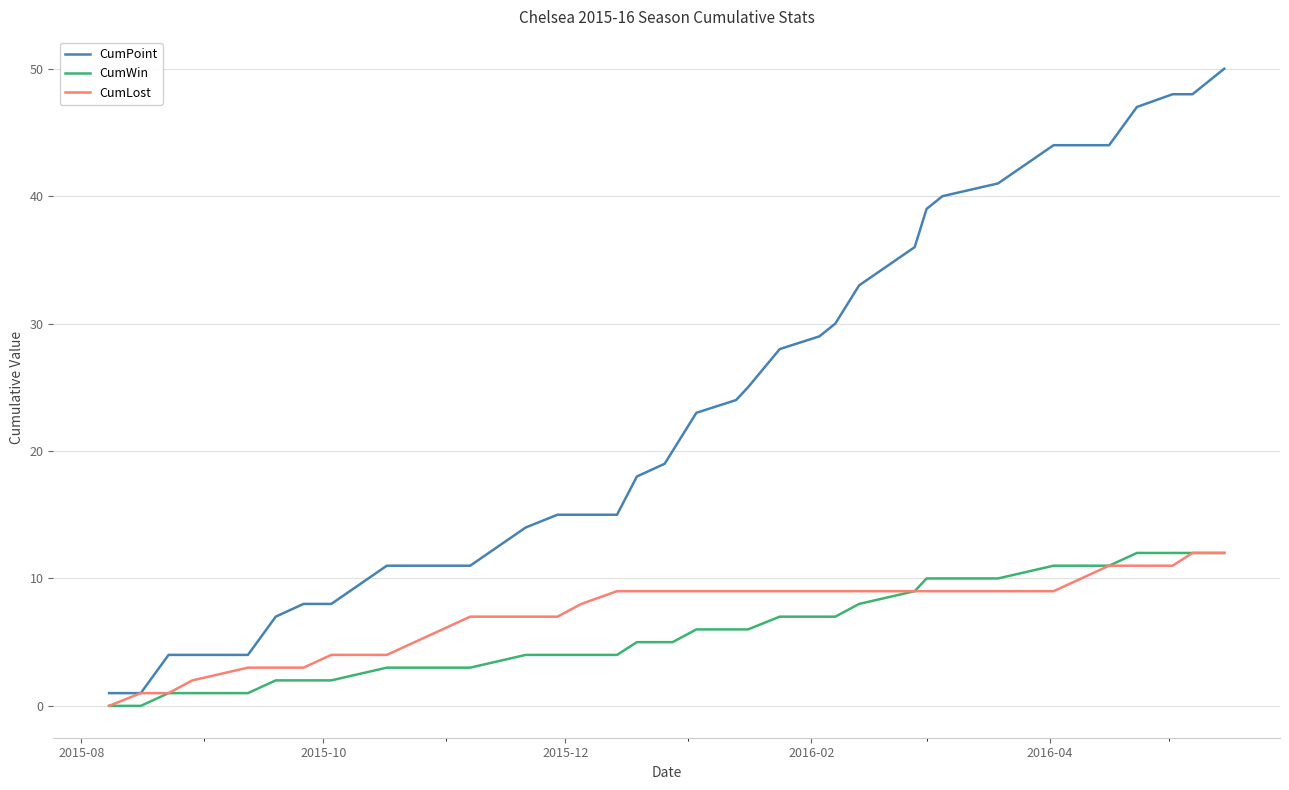

Which series has the largest total across all categories?

CumPoint